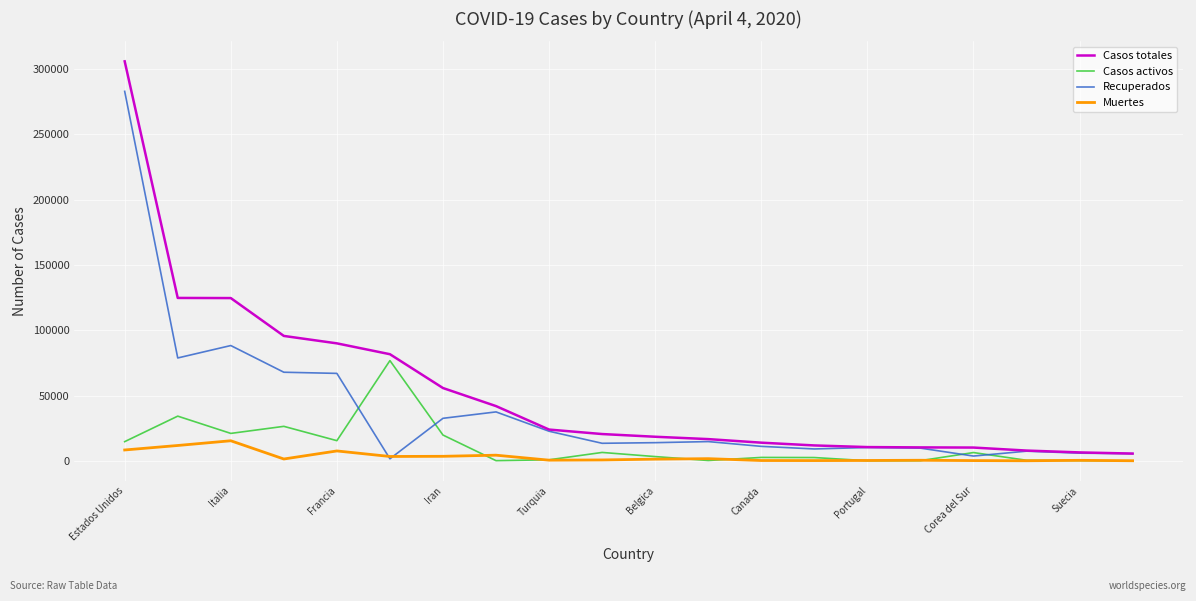

Rank the series by their average value, from lowest to highest.

Muertes, Casos activos, Recuperados, Casos totales